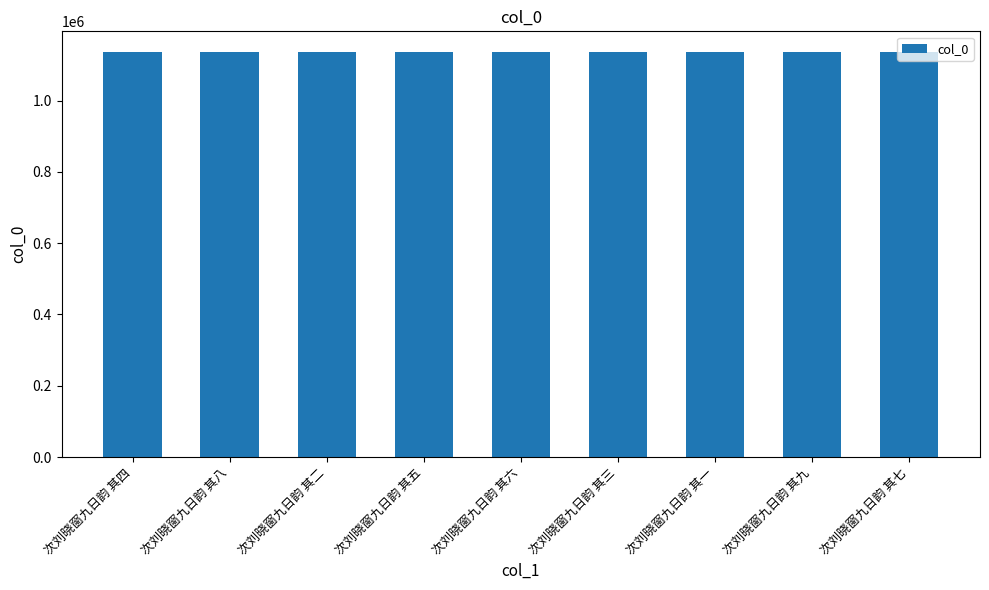

What is the label of the 1st bar from the right?

次刘晓窗九日韵 其七